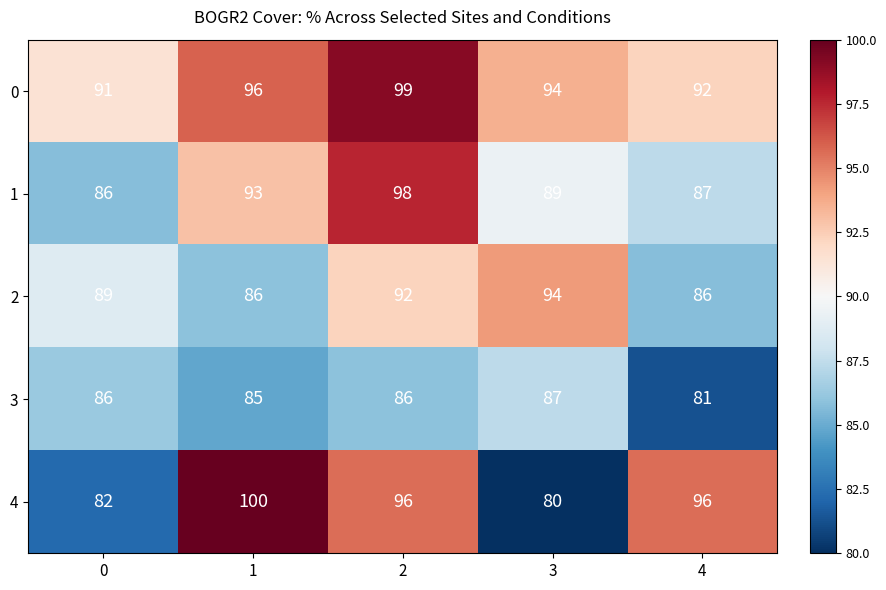

At 2, list the series in order from smallest to largest.

3, 2, 4, 1, 0